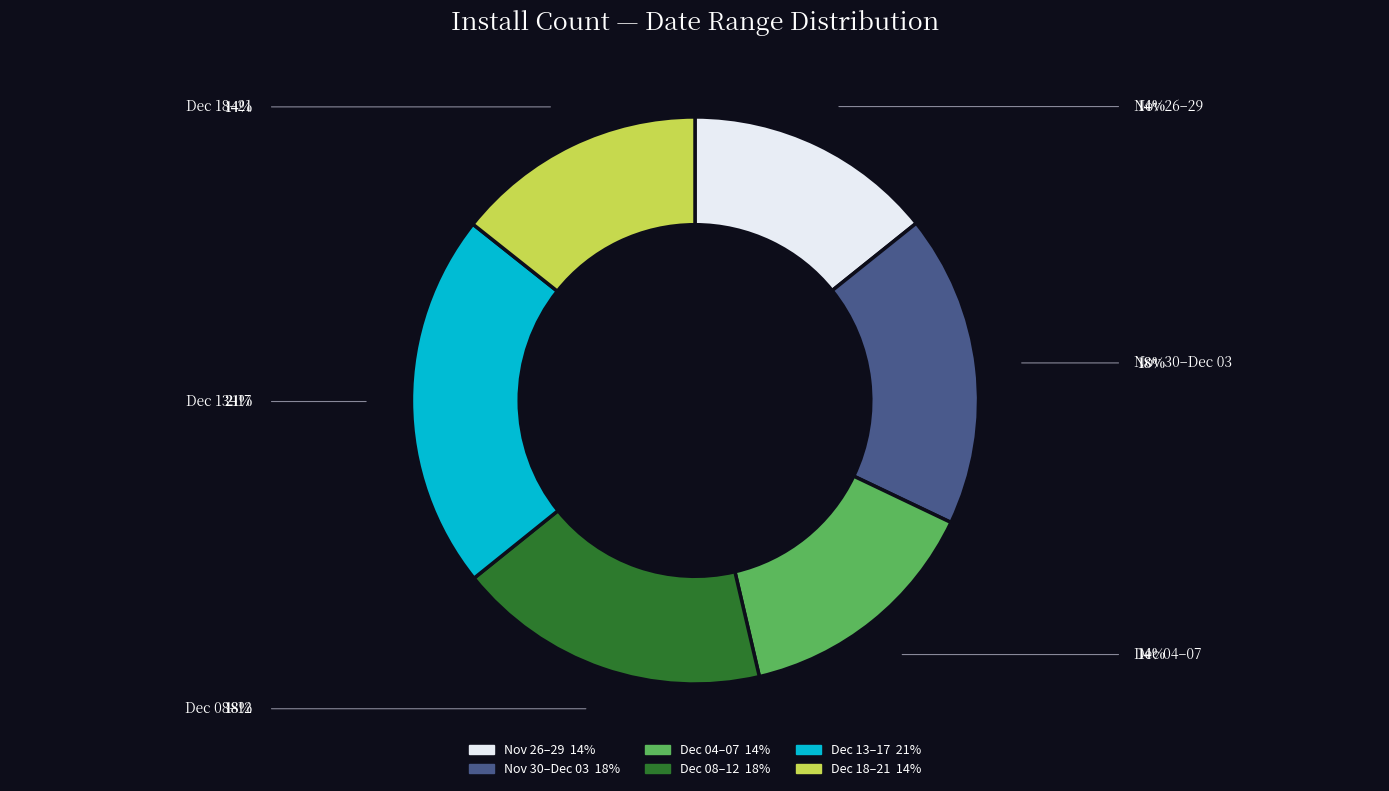

Is there a majority slice in this chart?

No